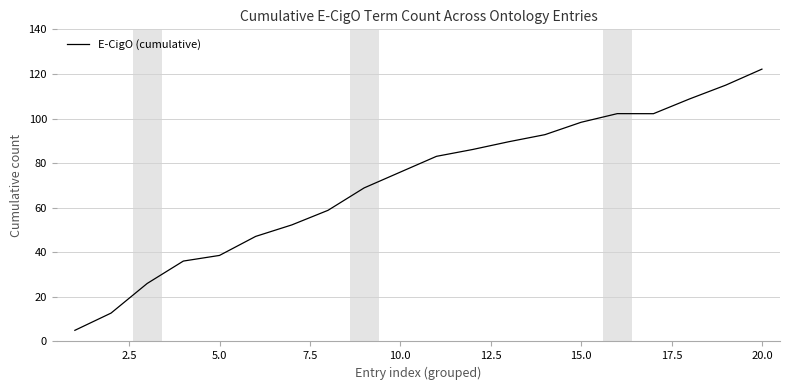

What is the difference between the maximum and minimum values?

117.2